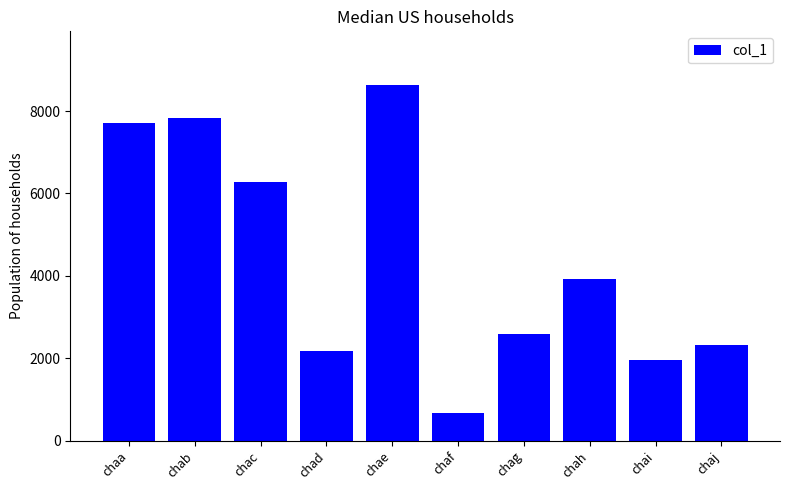

What is the value of the 10th bar from the left?

2337